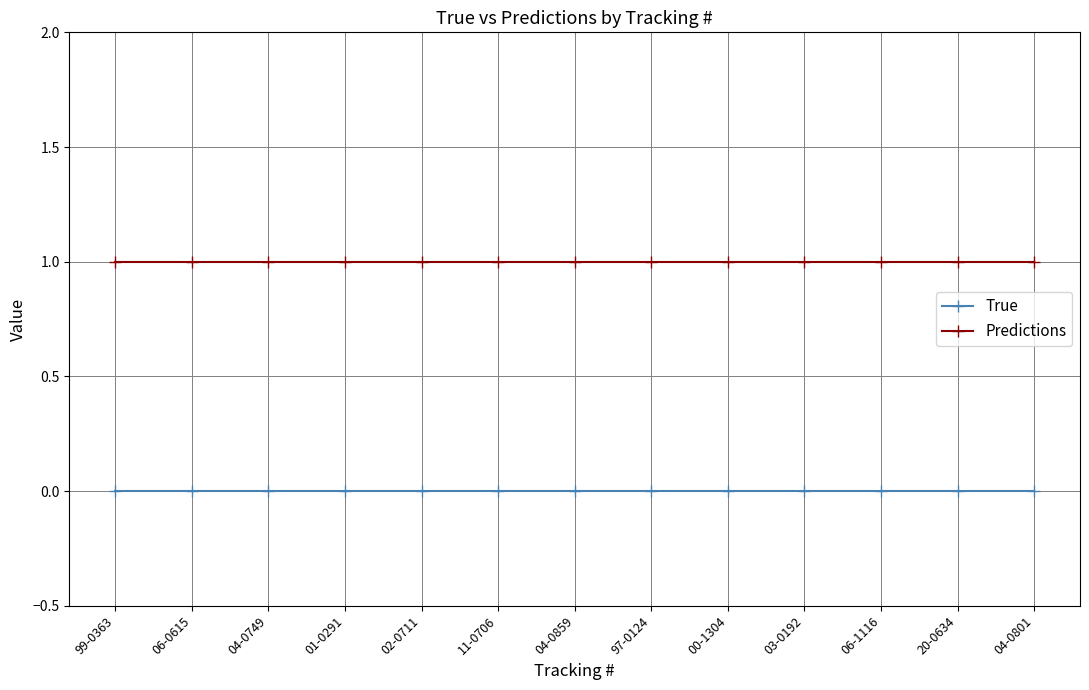

List the series in order of their overall mean, highest first.

Predictions, True